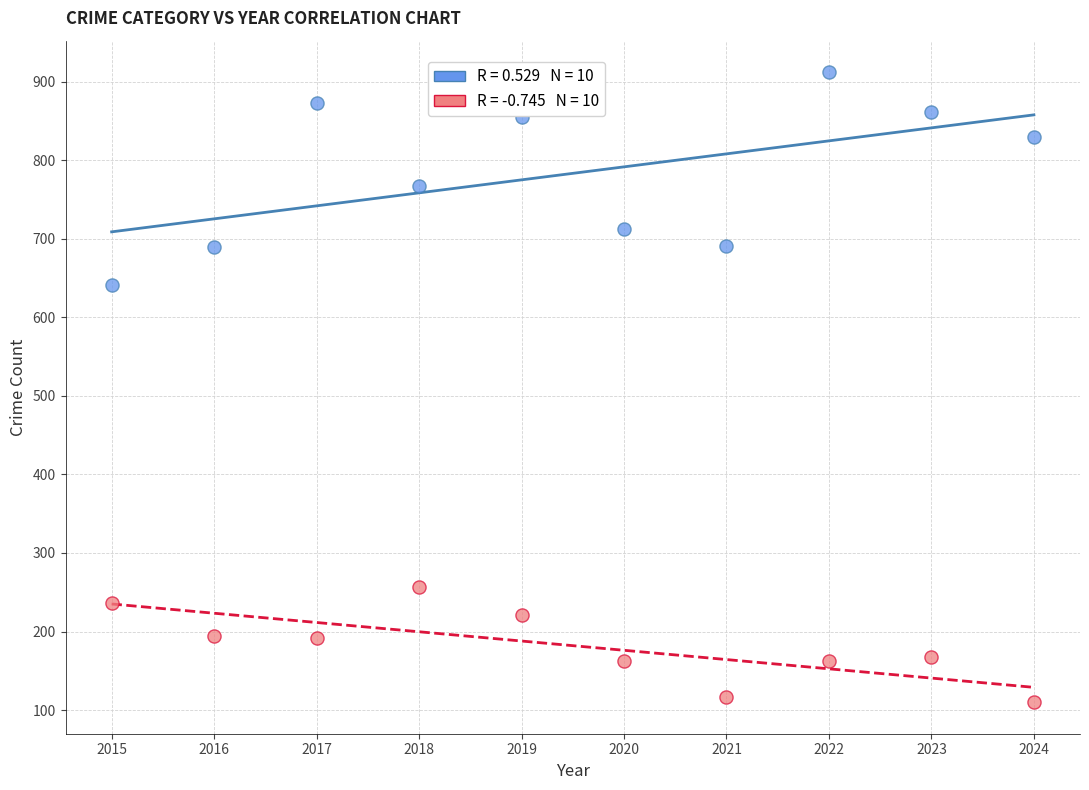

Across all series, what Y value is closest to 511?

641